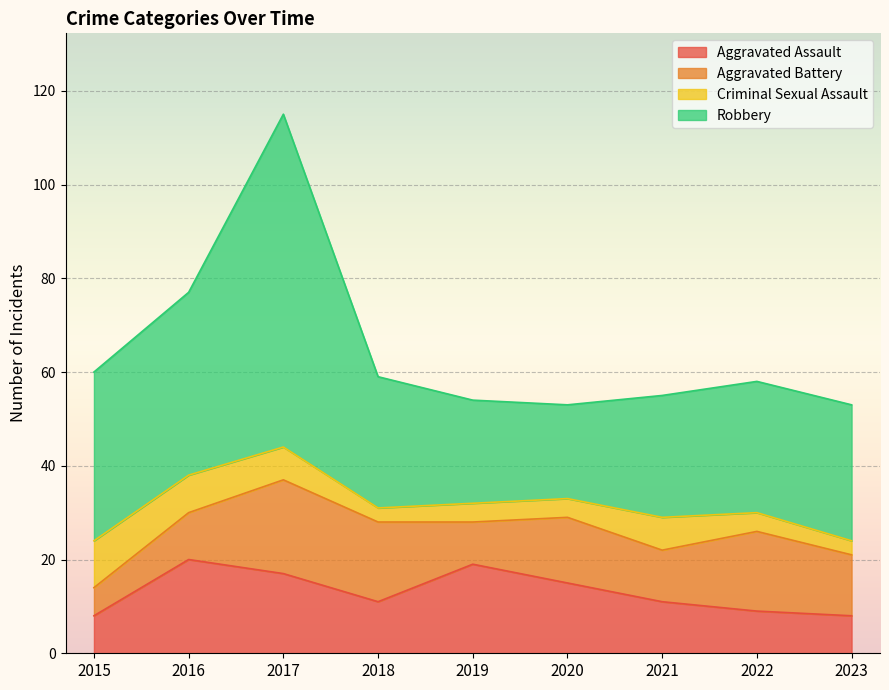

How many lines are shown in the chart?

4